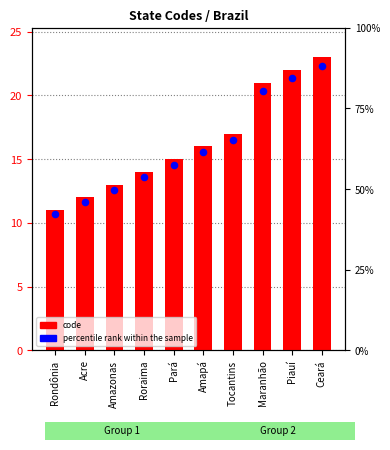

What are all the series names shown in the legend?

code, percentile rank within the sample